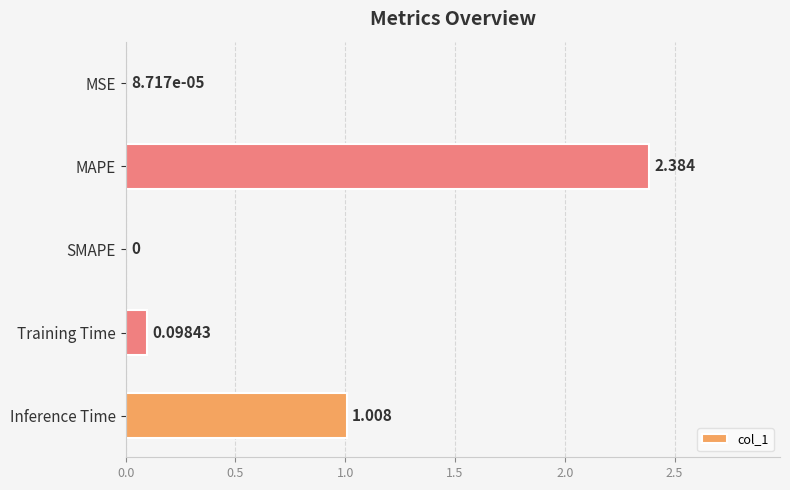

Which label corresponds to the largest value in the chart?

MAPE